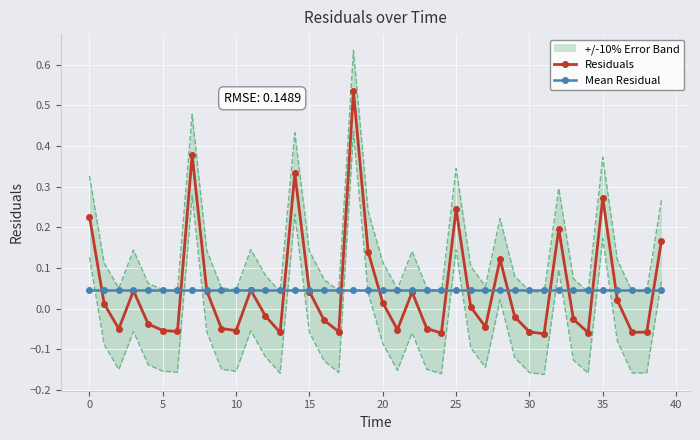

The value of Mean Residual at 17 is 0.0. True or false?

True